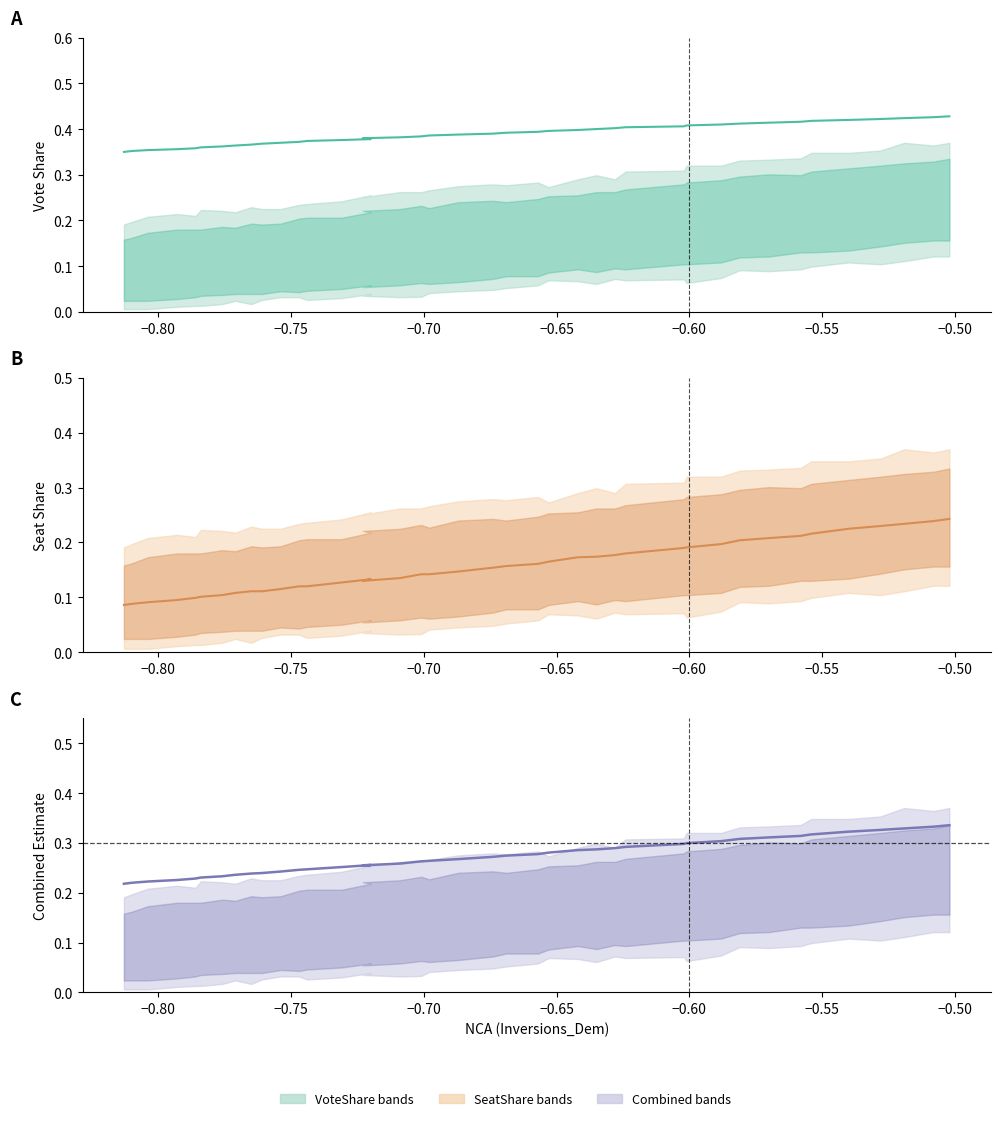

The Mean Estimate series shows 0.4 at 16. True or false?

False